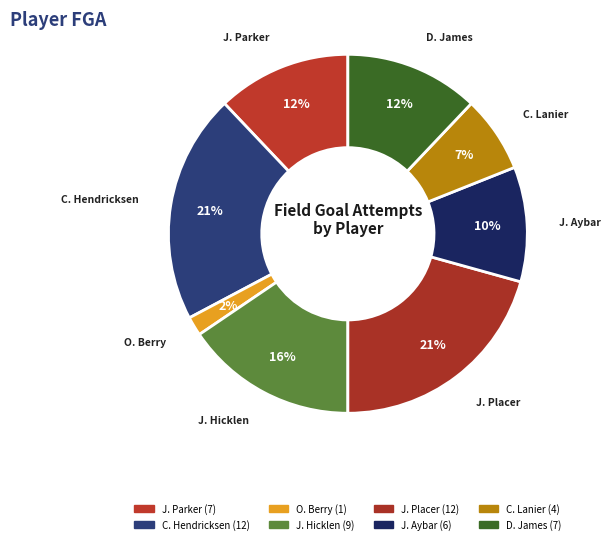

Is there a majority slice in this chart?

No